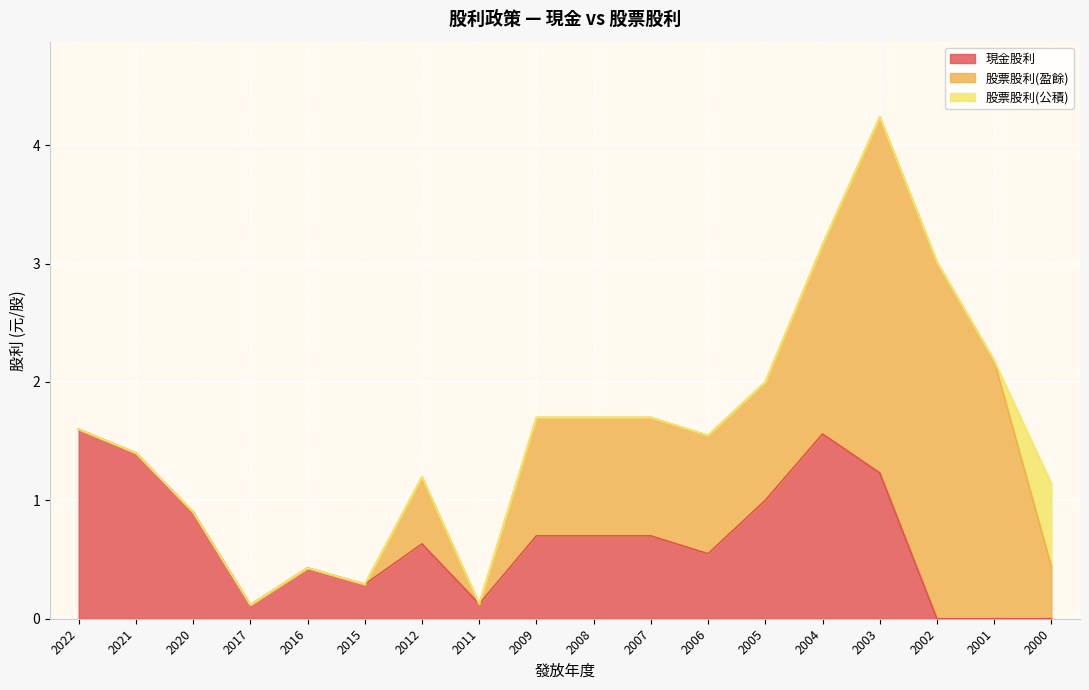

List the series in order of their peak value, lowest first.

股票股利(公積), 現金股利, 股票股利(盈餘)